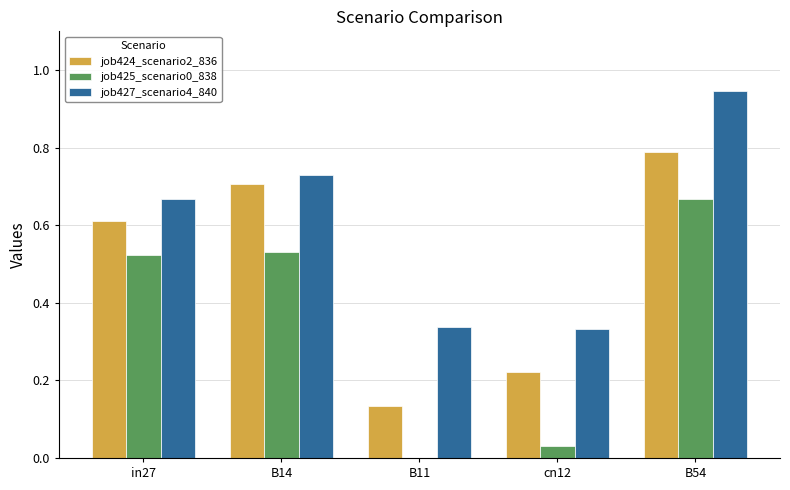

Does the chart contain stacked bars?

No